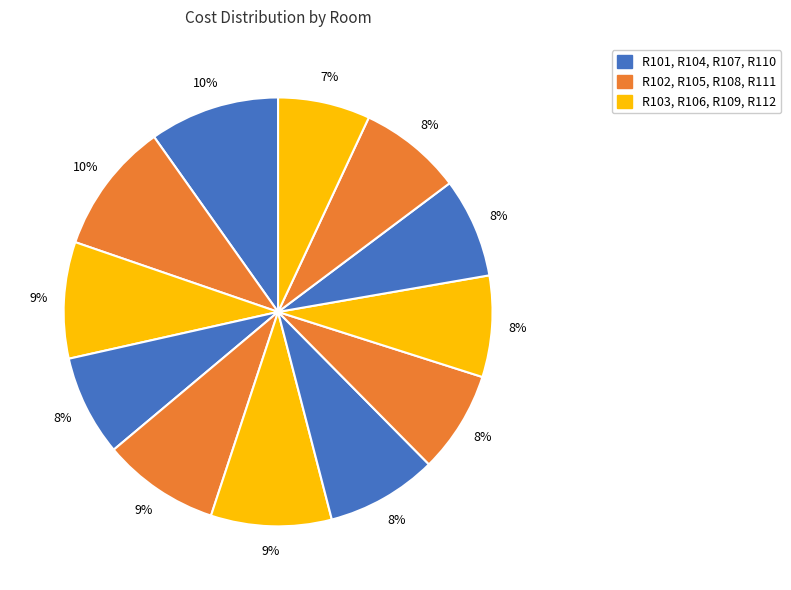

How many segments does this pie chart have?

12